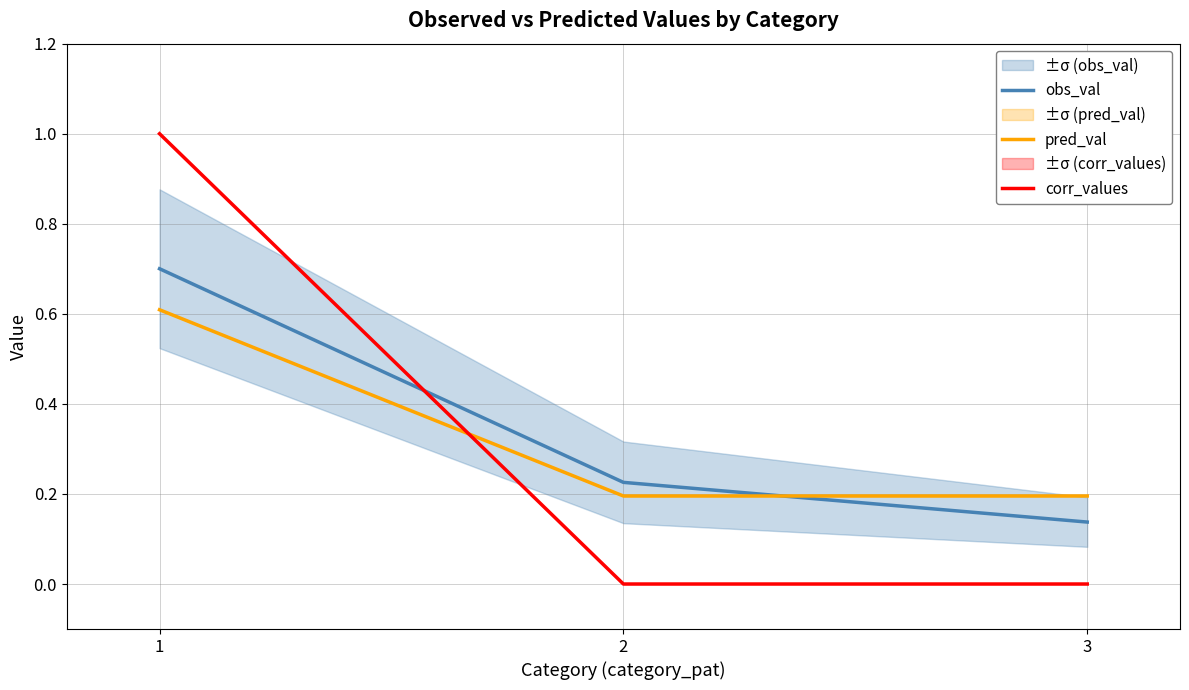

Between 3 and 2, which is larger?

2